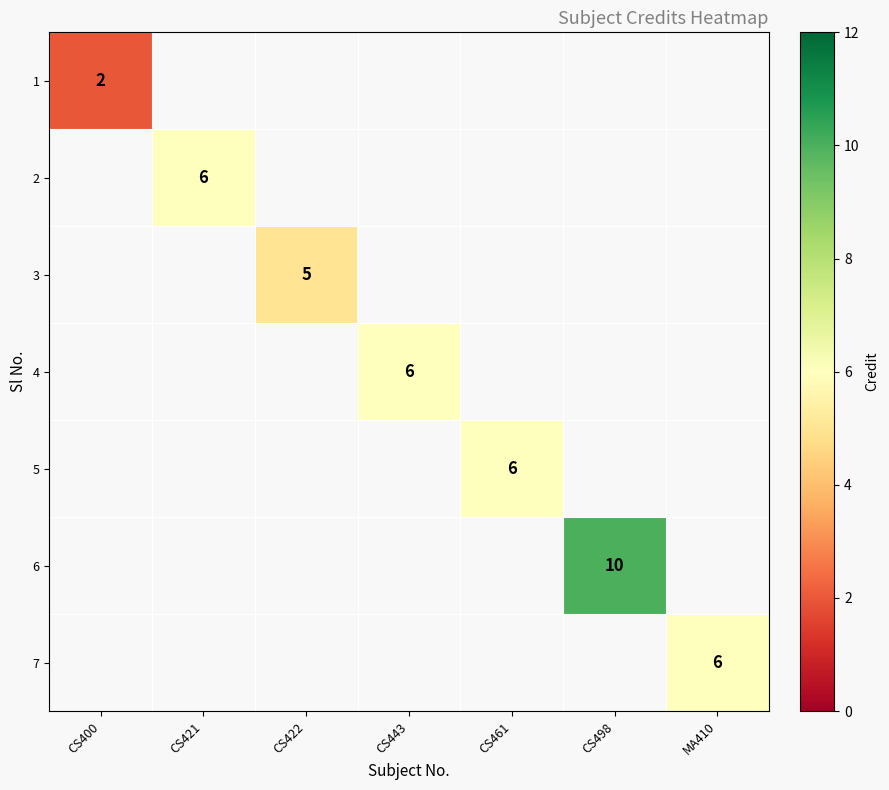

The 7 series shows 2.4 at MA410. True or false?

False